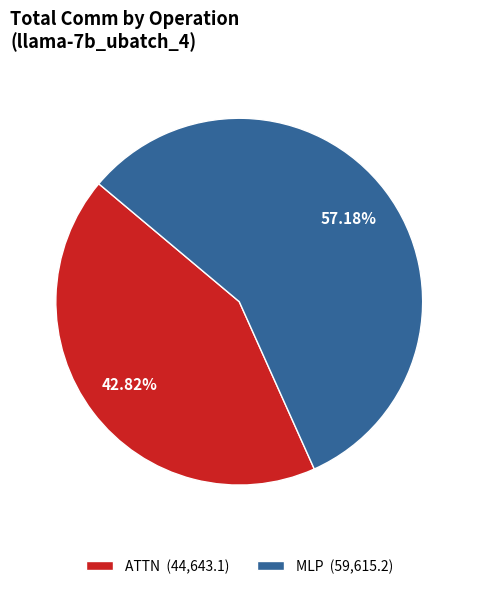

Combined, do ATTN (44,643.1) and MLP (59,615.2) account for over 50%?

Yes